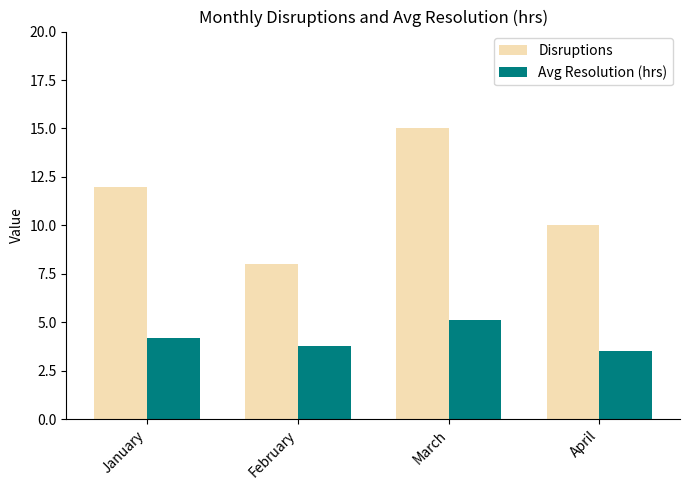

Between January and March, which series saw the biggest shift?

Disruptions